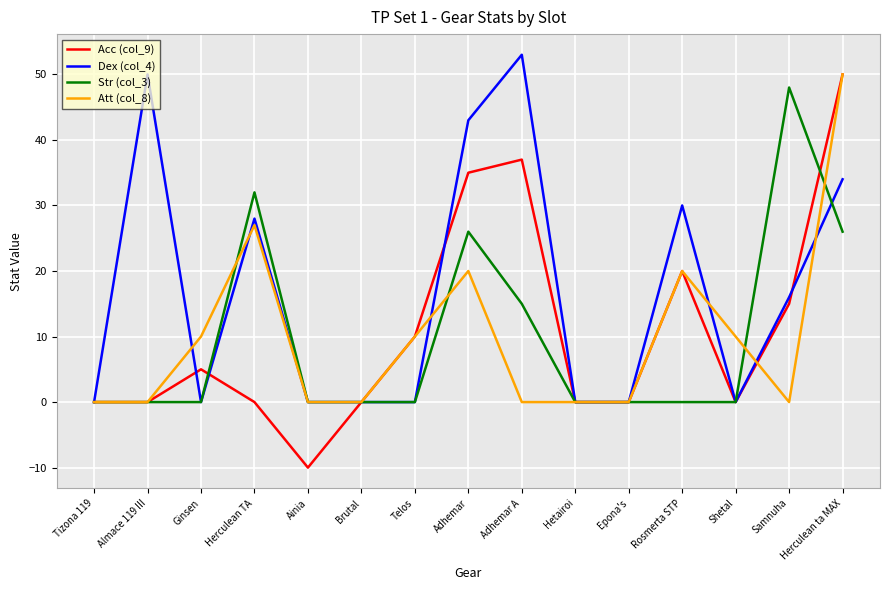

What is the minimum value shown in the chart?

-10